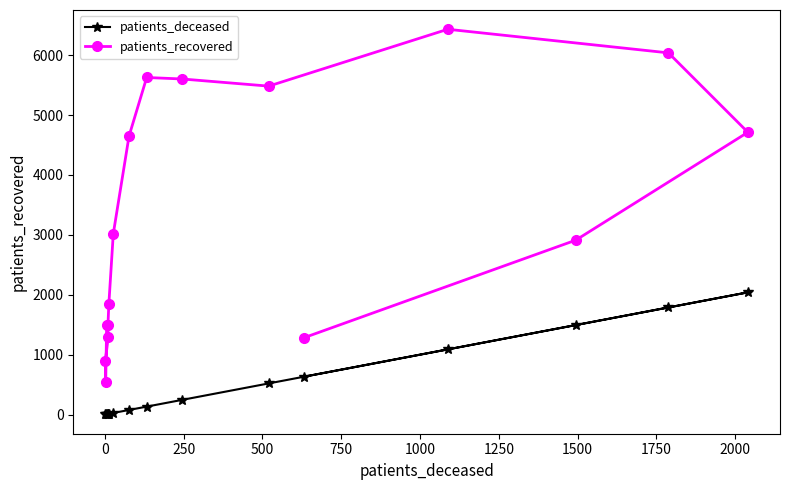

List the series in order of their peak value, lowest first.

patients_deceased, patients_recovered